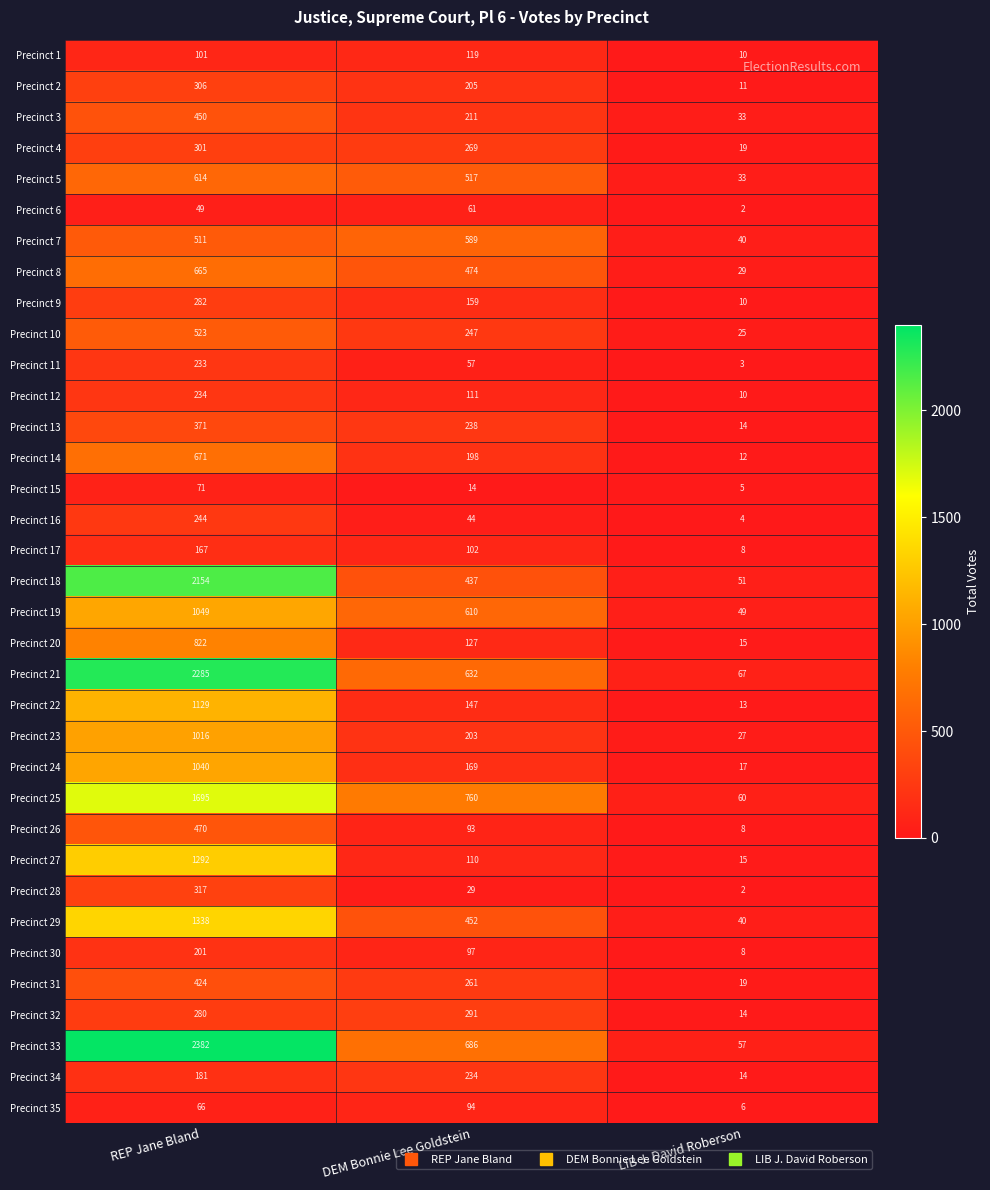

At REP Jane Bland, list the series in order from largest to smallest.

Precinct 33, Precinct 21, Precinct 18, Precinct 25, Precinct 29, Precinct 27, Precinct 22, Precinct 19, Precinct 24, Precinct 23, Precinct 20, Precinct 14, Precinct 8, Precinct 5, Precinct 10, Precinct 7, Precinct 26, Precinct 3, Precinct 31, Precinct 13, Precinct 28, Precinct 2, Precinct 4, Precinct 9, Precinct 32, Precinct 16, Precinct 12, Precinct 11, Precinct 30, Precinct 34, Precinct 17, Precinct 1, Precinct 15, Precinct 35, Precinct 6